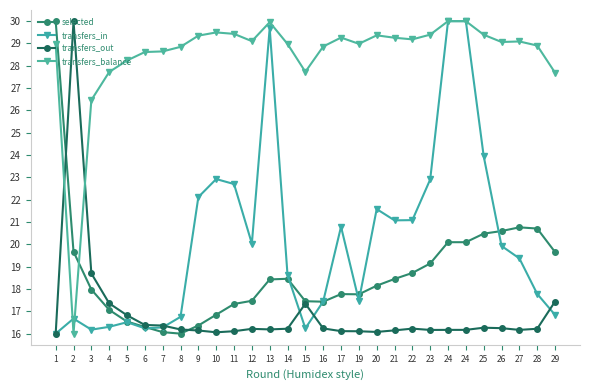

List the labels in order of transfers_balance value, smallest first.

2, 3, 29, 4, 15, 5, 6, 7, 8, 16, 28, 1, 14, 19, 26, 27, 12, 22, 21, 17, 9, 20, 25, 23, 11, 10, 13, 24, 24